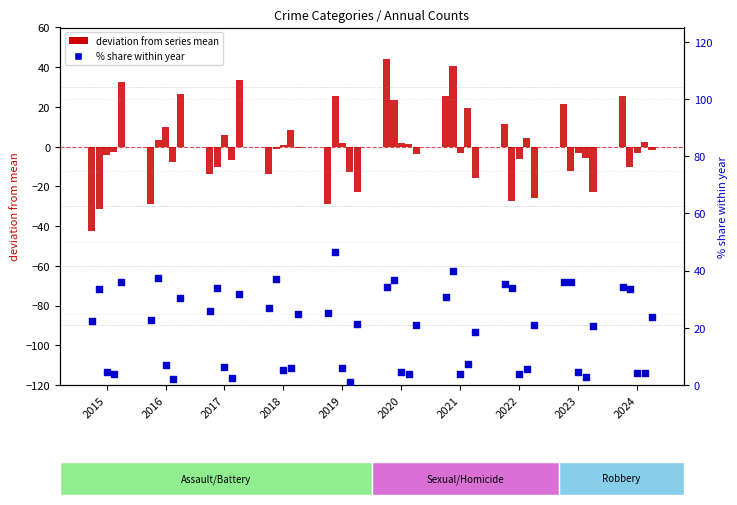

What is the total value across all series at 2017?

48.0